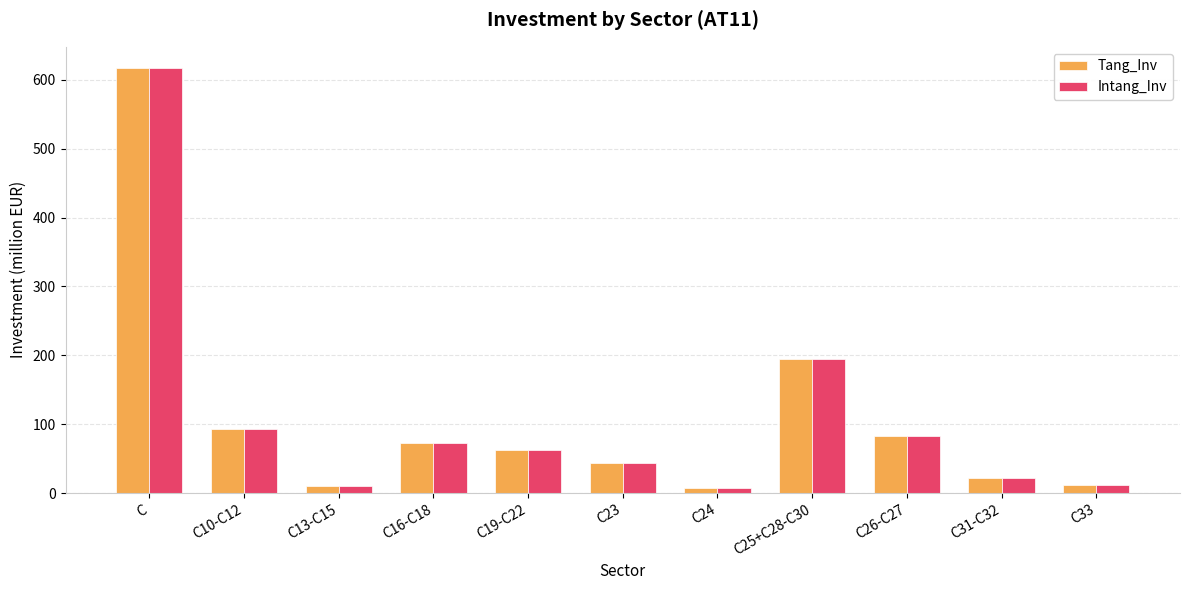

Which label corresponds to the largest value in the chart?

C